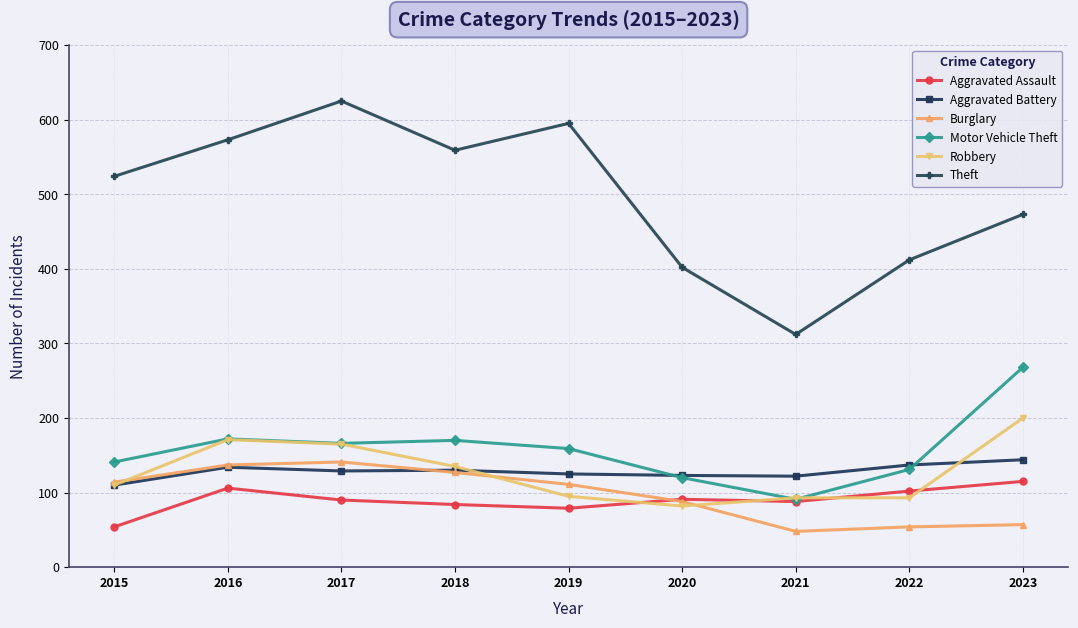

How many data points does each series have?

9